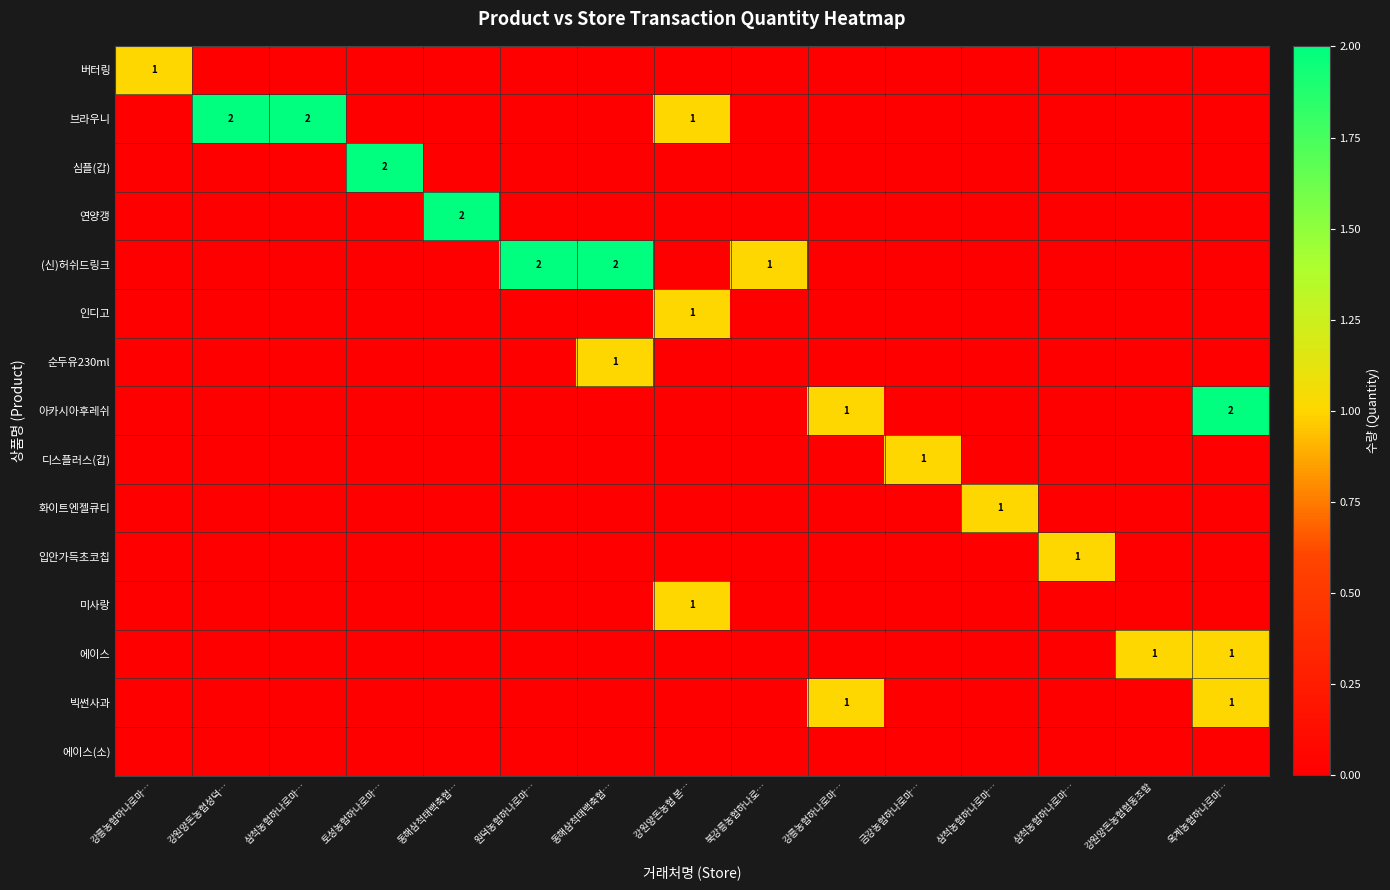

At which category is the sum across all series the highest?

옥계농협하나로마…